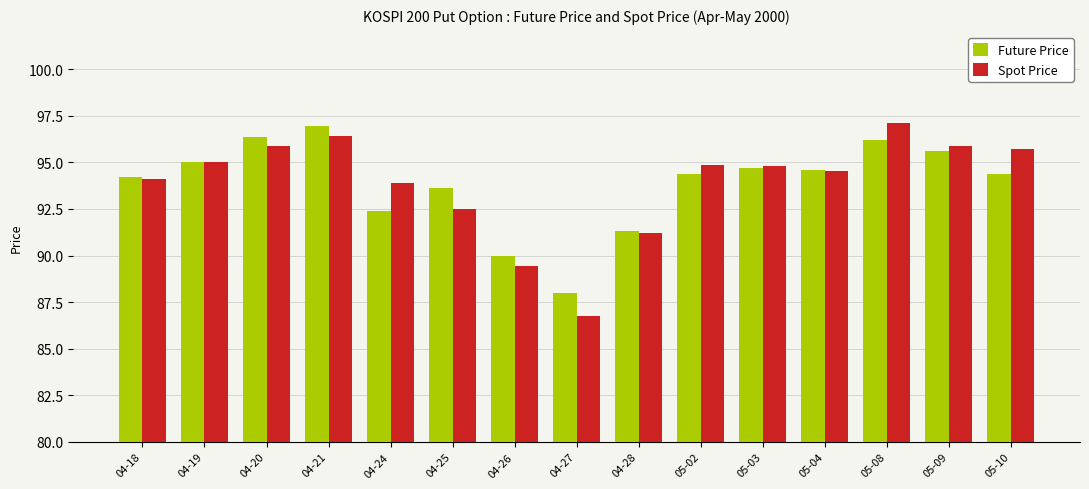

The value of Spot Price at 05-09 is 95.9. True or false?

True